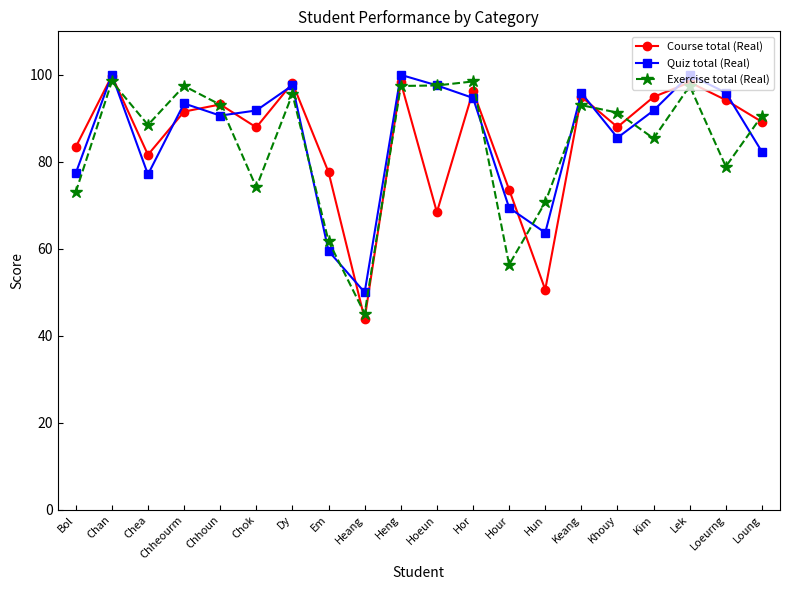

What are all the series names shown in the legend?

Course total (Real), Quiz total (Real), Exercise total (Real)